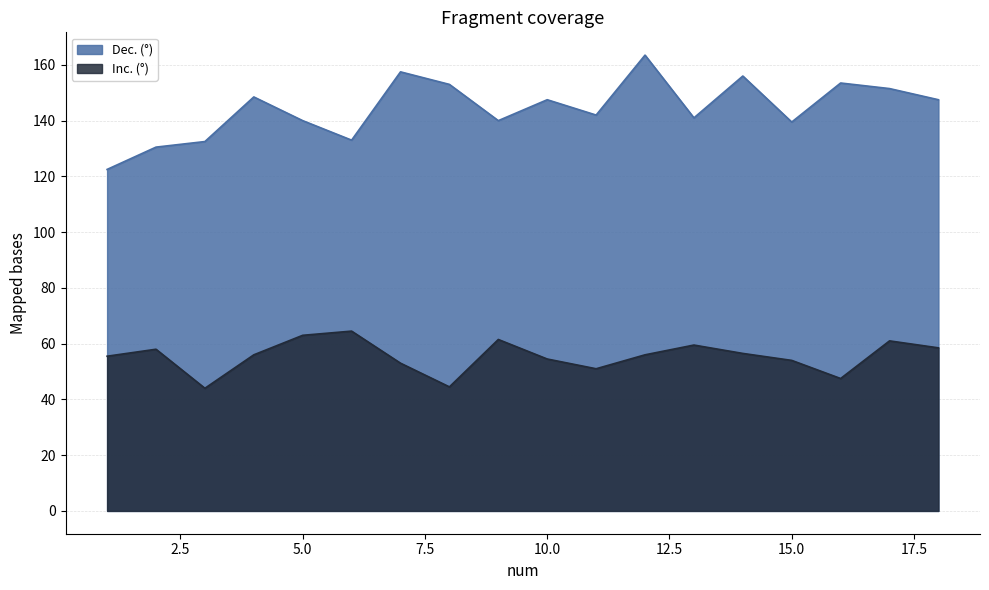

In Inc. (°), how many points are higher than both neighbors (excluding endpoints)?

5